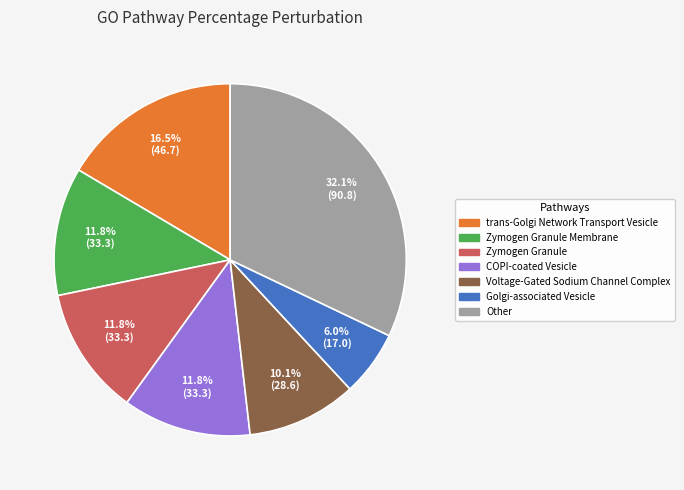

Is there any slice that represents more than half of the pie?

No